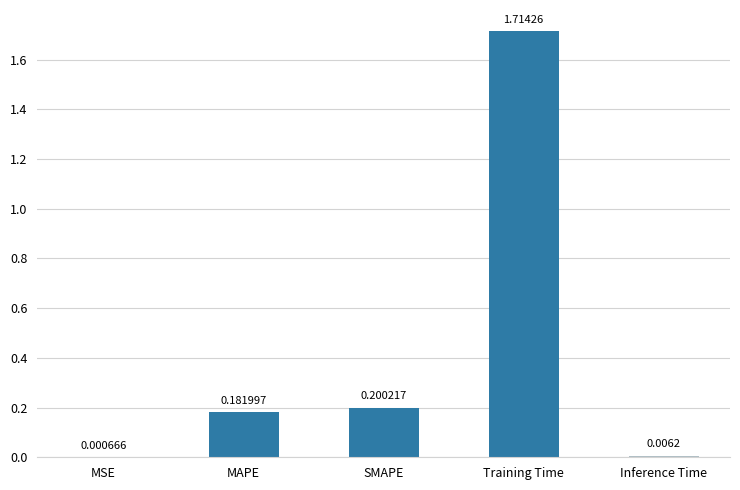

Are the bars horizontal?

No